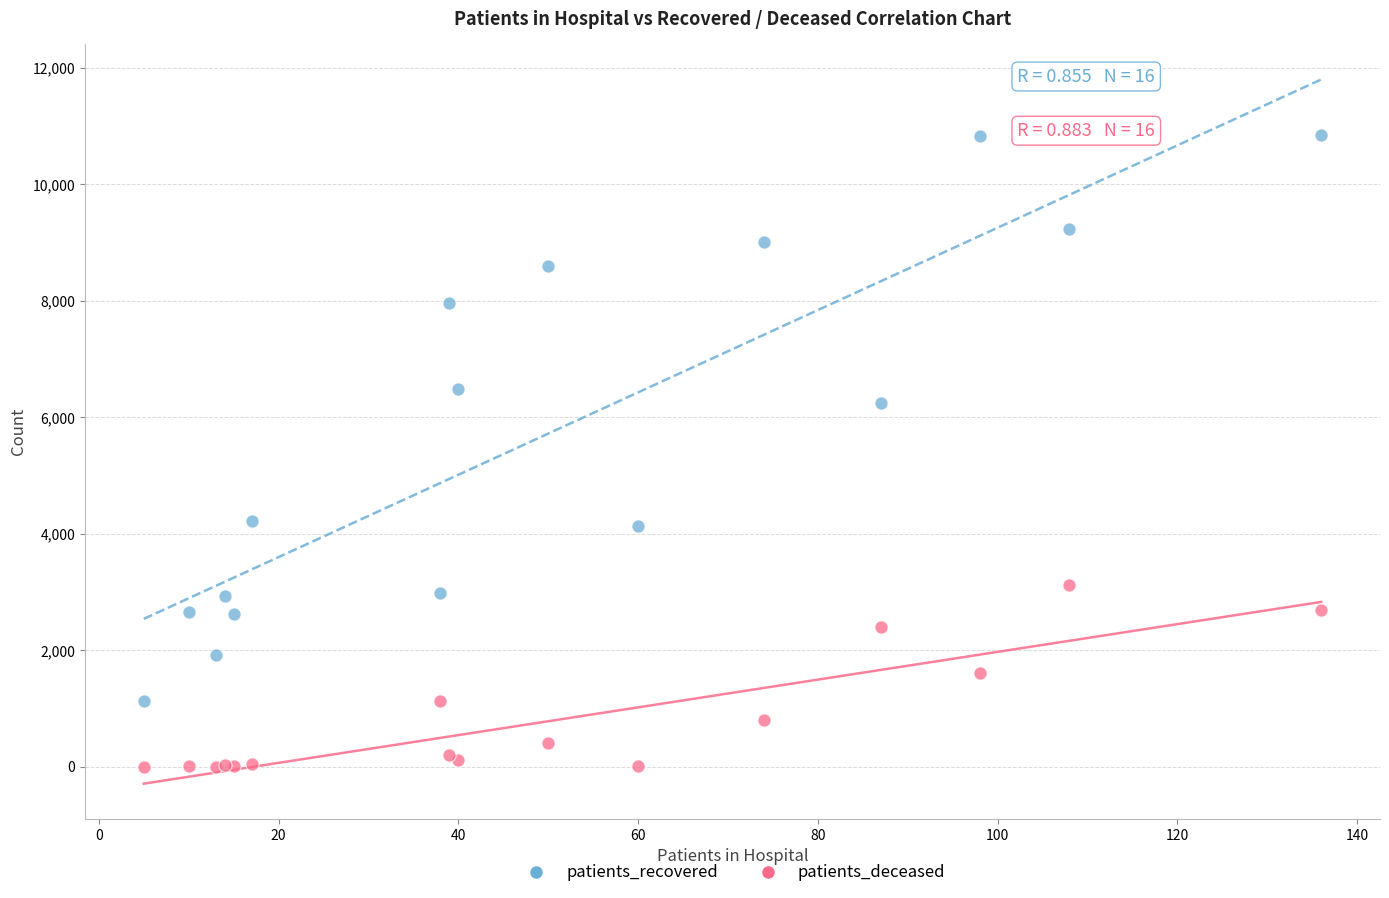

In the patients_recovered series, what Y value is closest to 5990?

6251